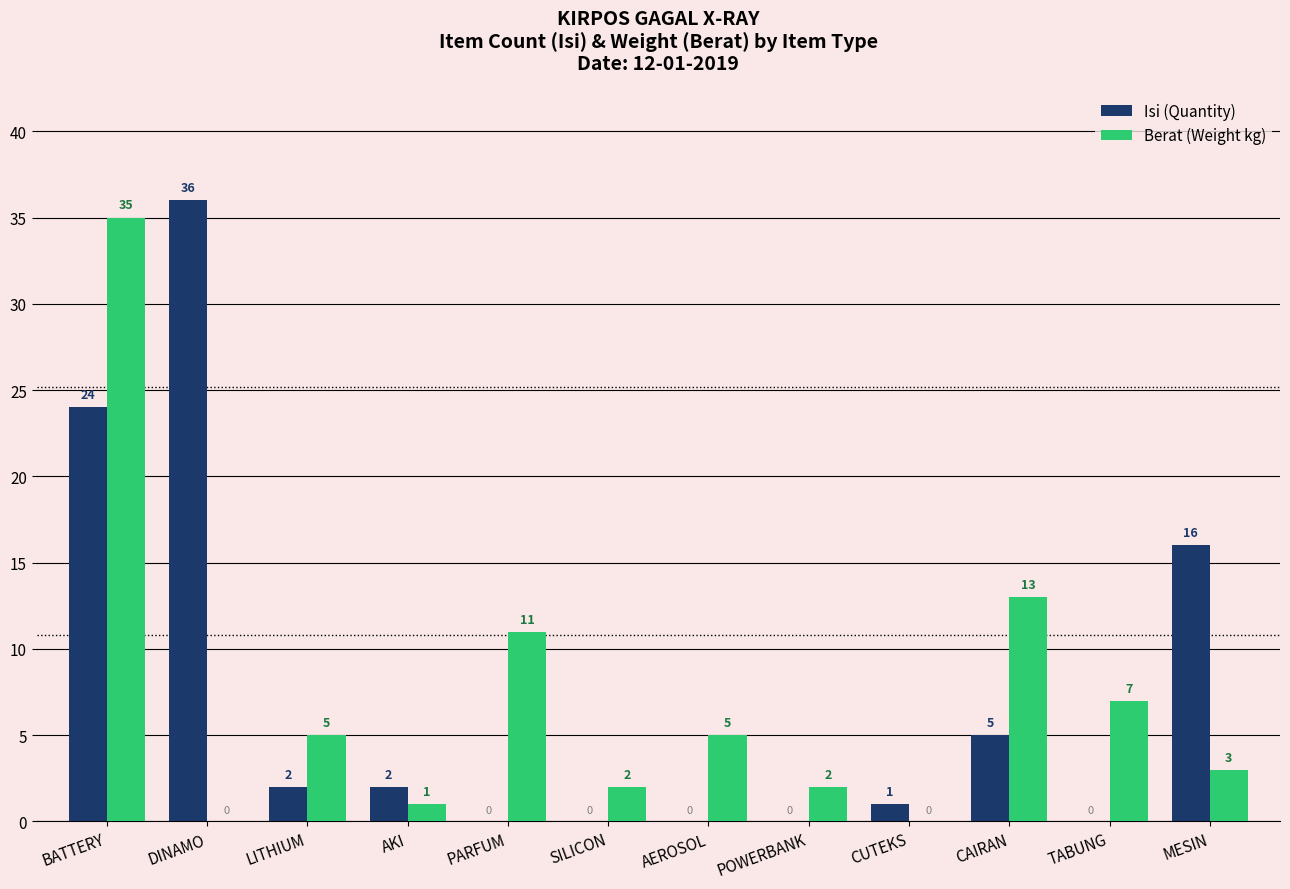

How many values in Isi (Quantity) are above zero?

7